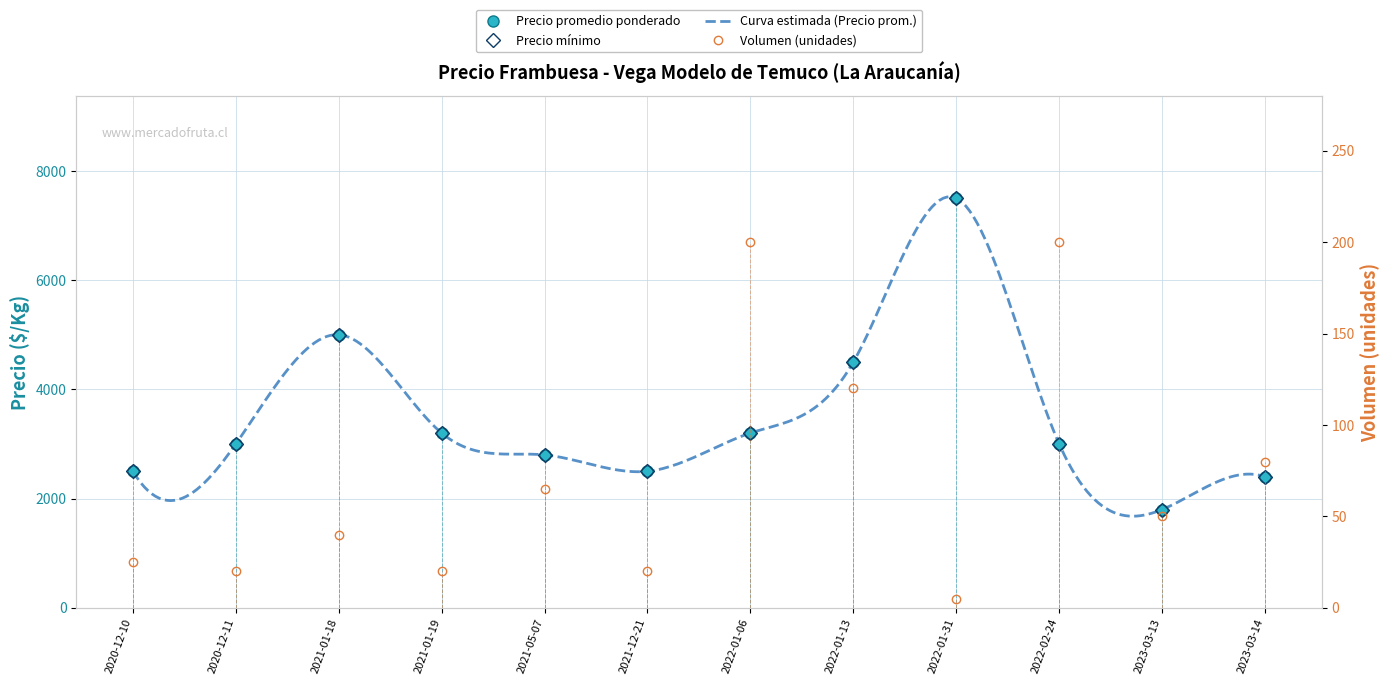

List the labels in order of Precio mínimo value, largest first.

2022-01-31, 2021-01-18, 2022-01-13, 2021-01-19, 2022-01-06, 2020-12-11, 2022-02-24, 2021-05-07, 2020-12-10, 2021-12-21, 2023-03-14, 2023-03-13